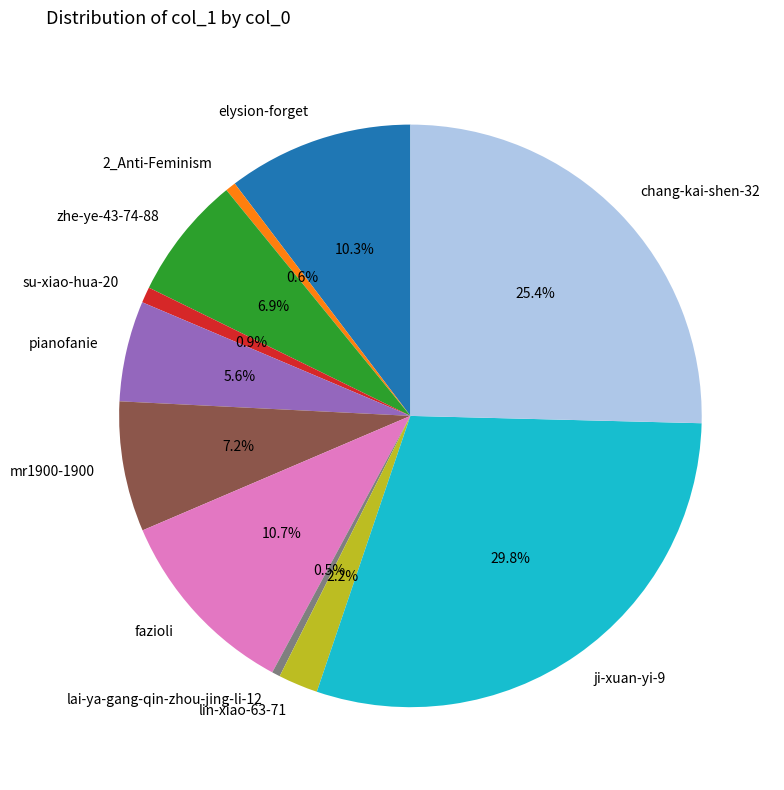

To the nearest percent, what is the difference between the largest and smallest slice percentages?

29%